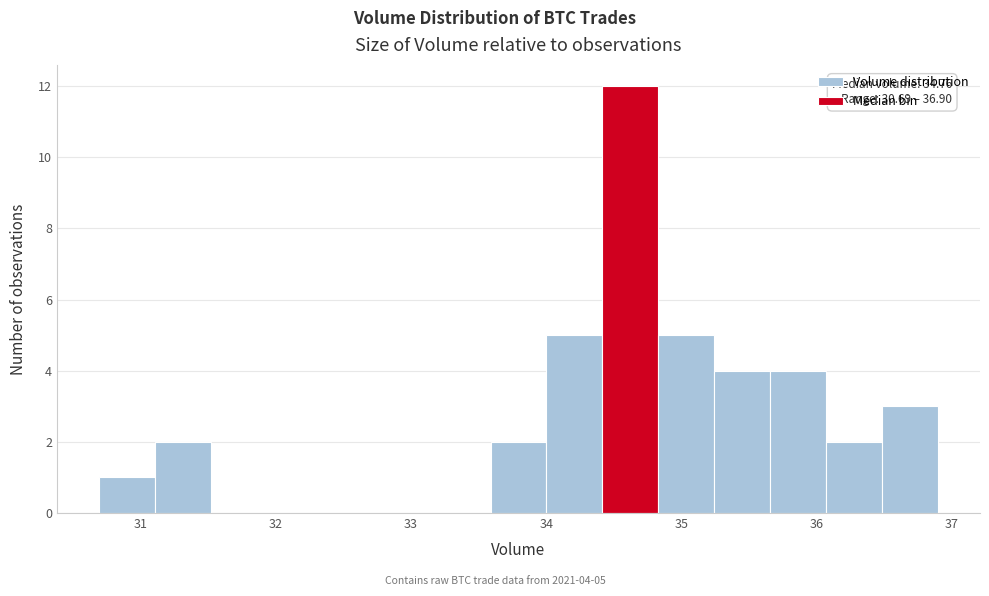

Which range on the x-axis has the tallest bar?

34.4 to 34.8